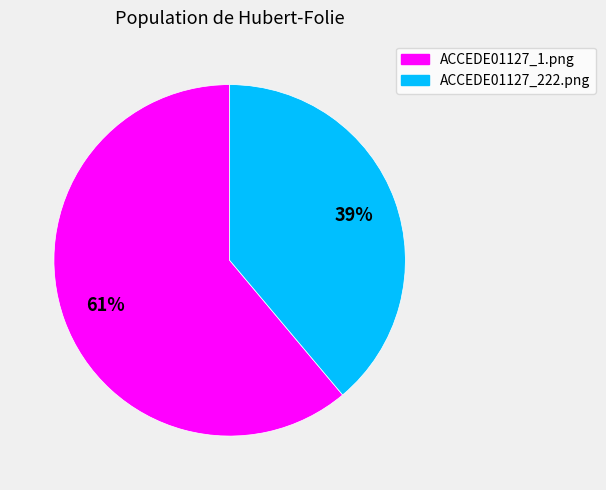

True or false: ACCEDE01127_1.png accounts for 49% of the total.

False